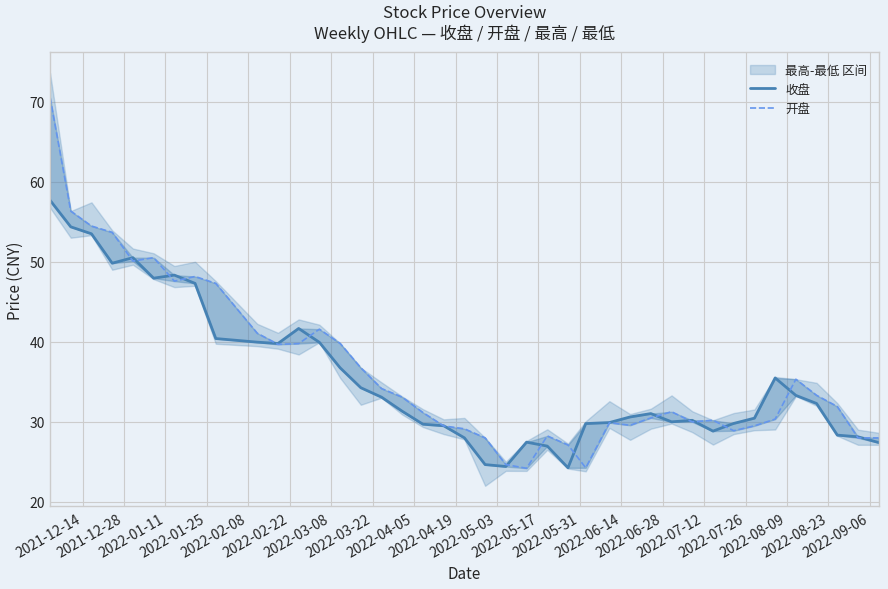

What are all the series names shown in the legend?

收盘, 开盘